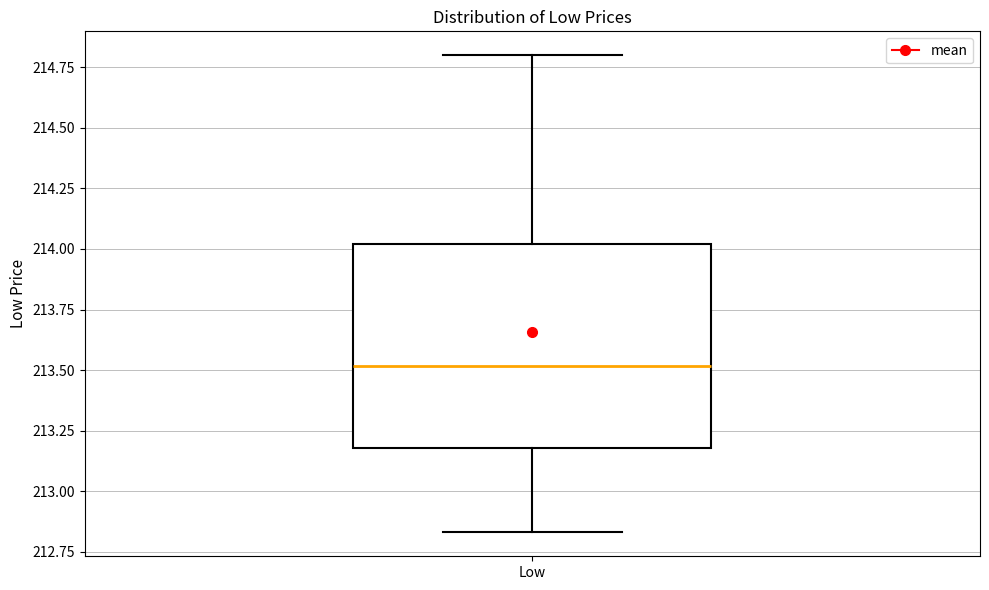

Transcribe this box plot: give where the median line is, the range the box spans, and where the two whiskers end, as read against the y-axis. The values are not printed on the chart, so give them approximately, as read against the axis.

median 213.50, box 213.20 to 214.00, whiskers 212.85 to 214.80